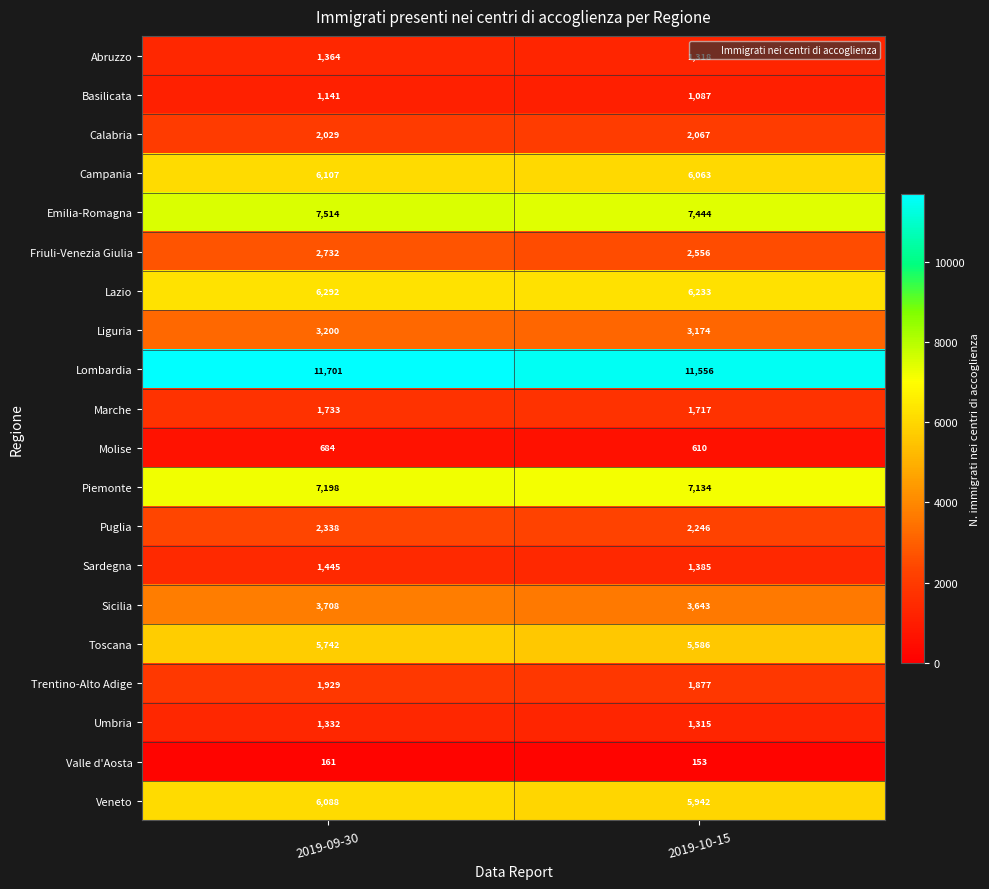

Between 2019-09-30 and 2019-10-15, which series saw the biggest shift?

Friuli-Venezia Giulia